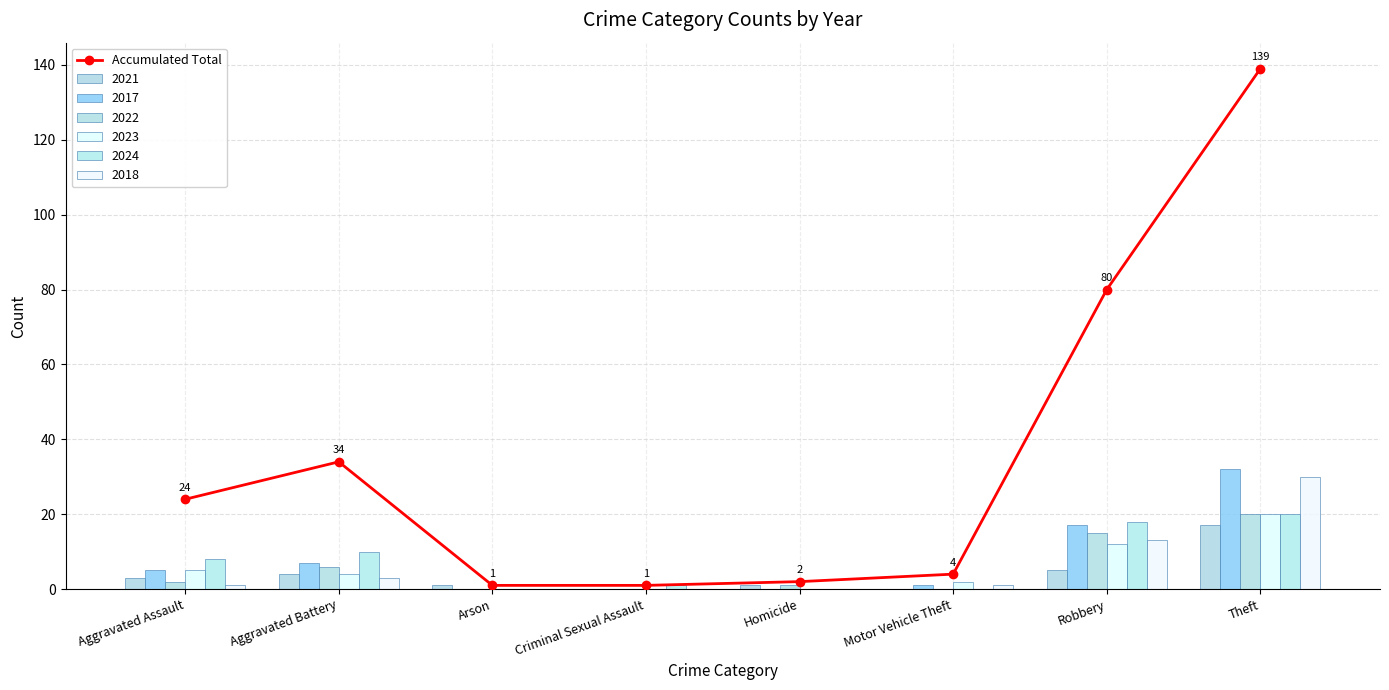

List the labels in order of value, smallest first.

Arson, Criminal Sexual Assault, Homicide, Motor Vehicle Theft, Aggravated Assault, Aggravated Battery, Robbery, Theft